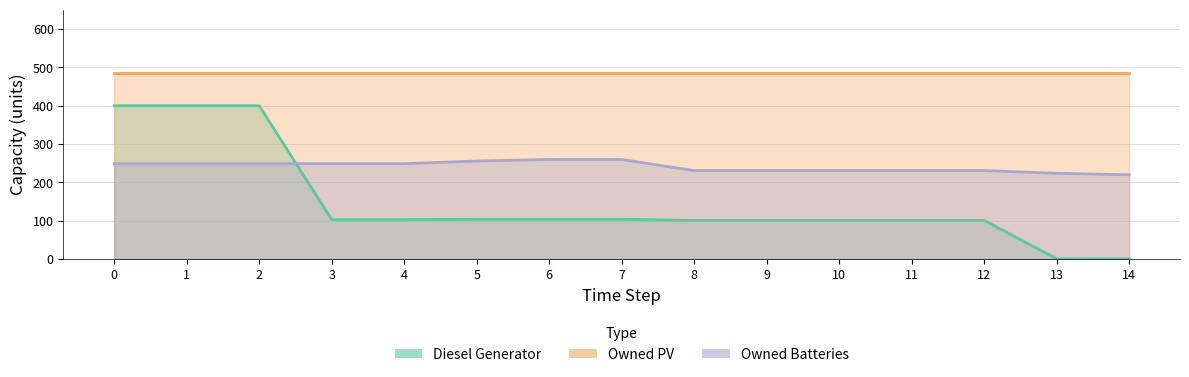

Where does the Owned Batteries series first go above 249?

5